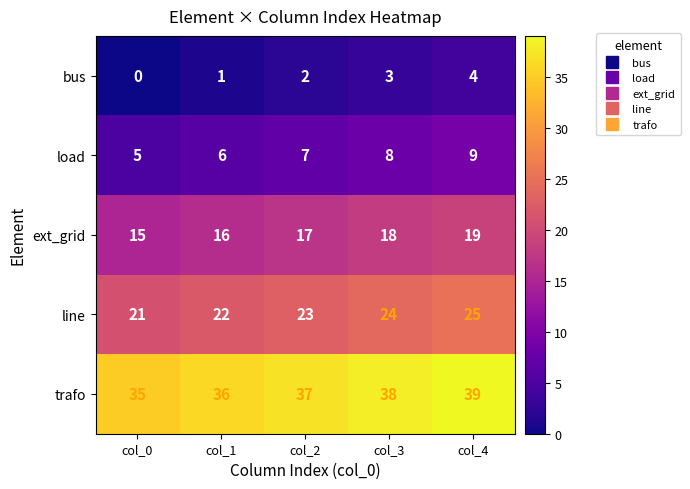

Rank the series by their maximum value, from lowest to highest.

bus, load, ext_grid, line, trafo